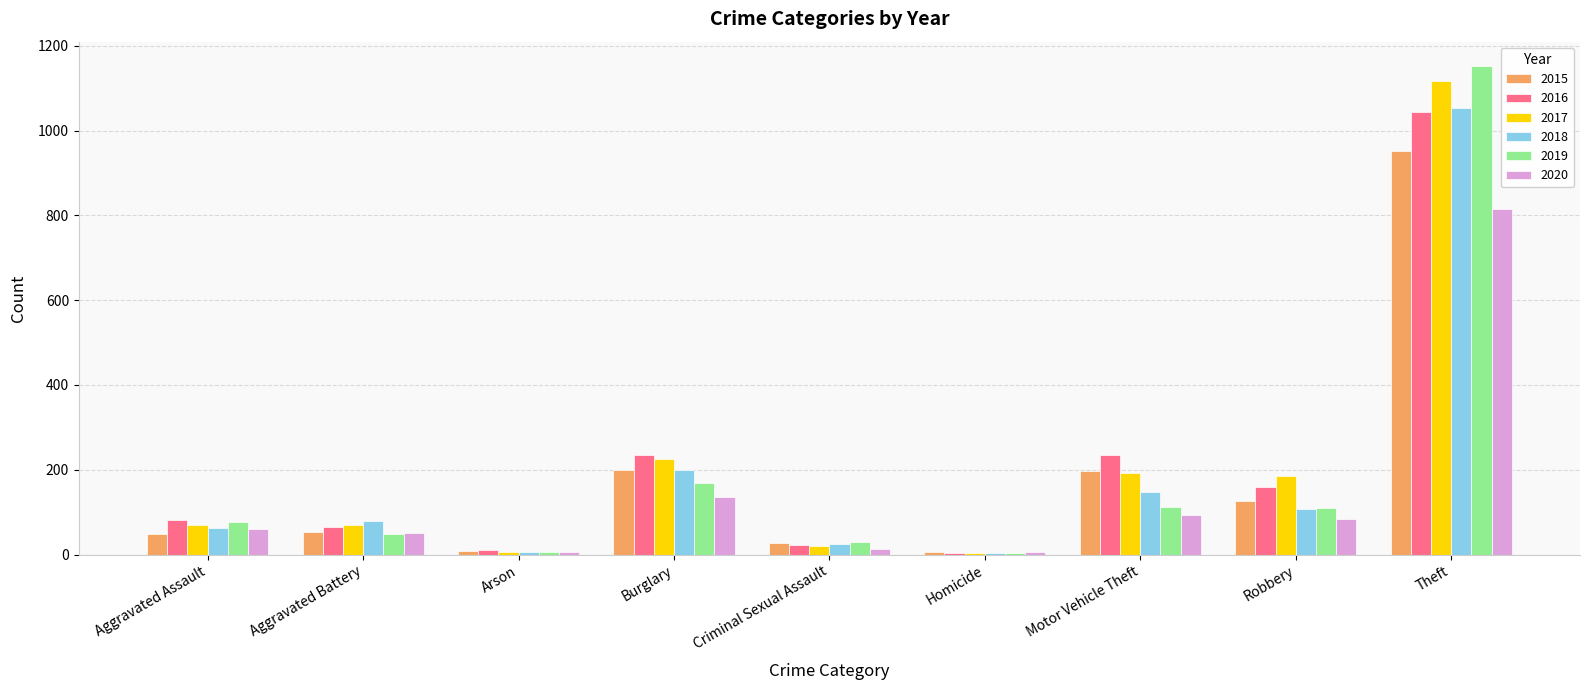

How many bars are there in each group?

6